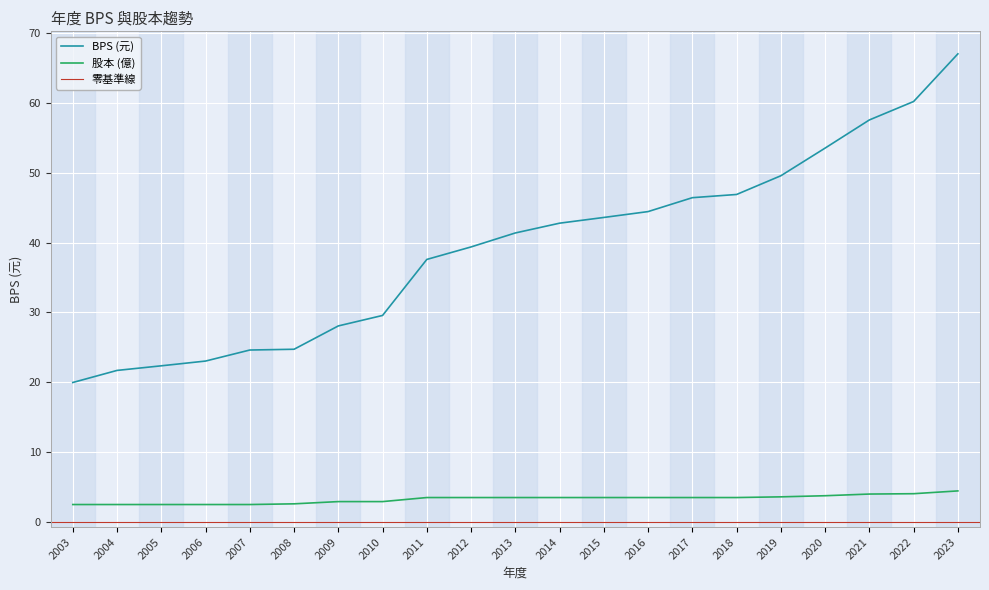

Reading left to right, extract all data points from this chart.

BPS: 20.0	21.7	22.4	23.0	24.6	24.7	28.1	29.6	37.6	39.4	41.4	42.8	43.6	44.4	46.4	46.9	49.6	53.5	57.6	60.2	67.0
股本: 2.5	2.5	2.5	2.5	2.5	2.6	2.9	2.9	3.5	3.5	3.5	3.5	3.5	3.5	3.5	3.5	3.6	3.8	4.0	4.0	4.5